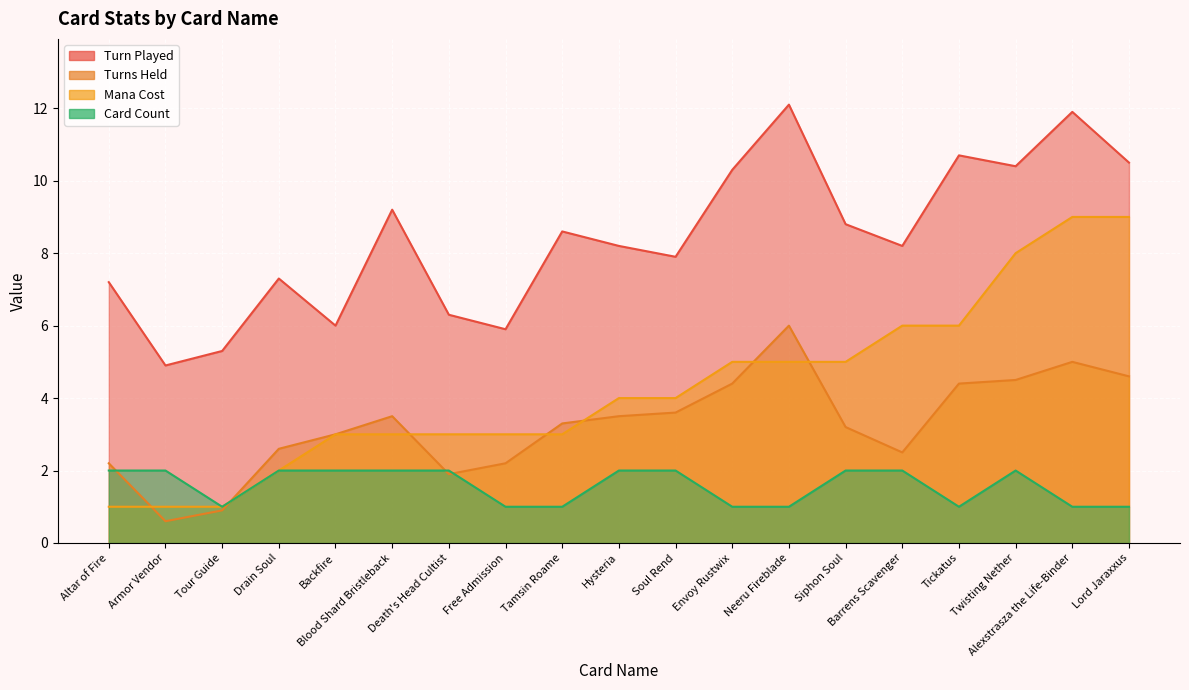

The Turns Held series shows 3.2 at Free Admission. True or false?

False